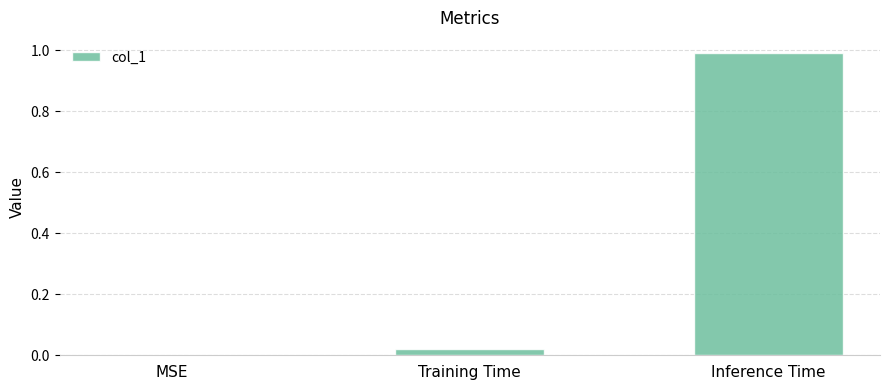

Count the number of values greater than 0.

2